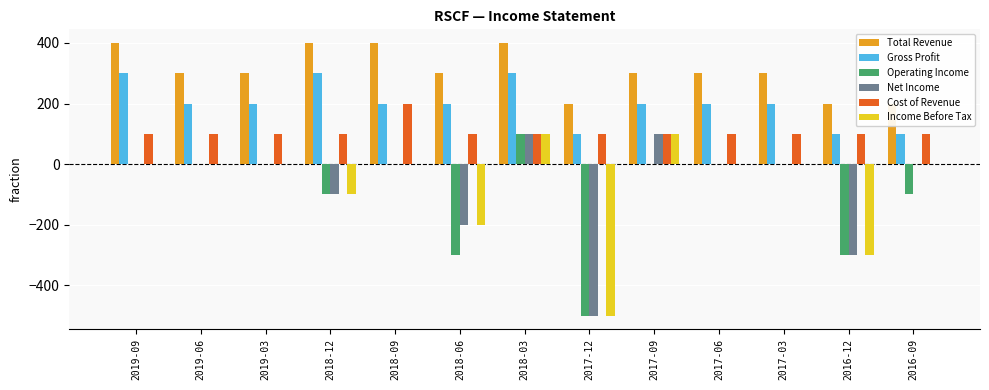

What is the smallest value displayed?

-500